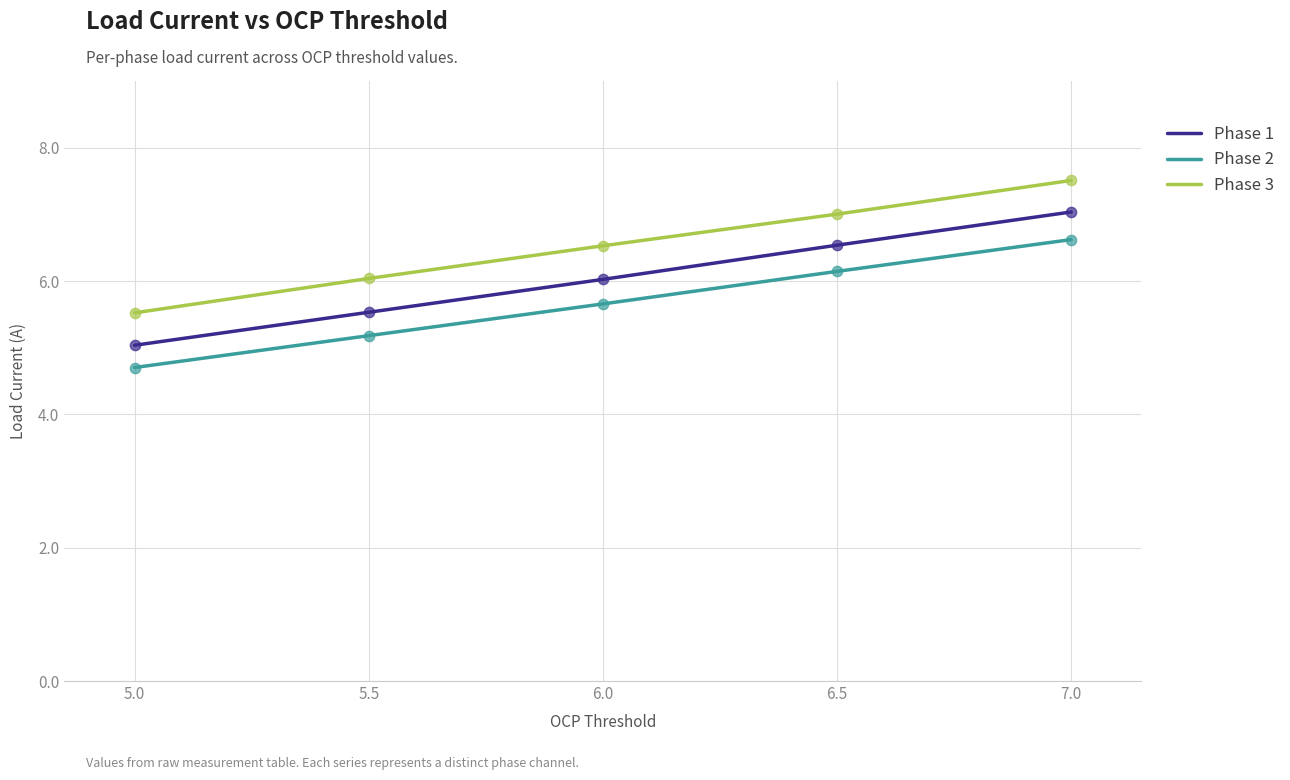

Which series has the largest total across all categories?

Phase 3